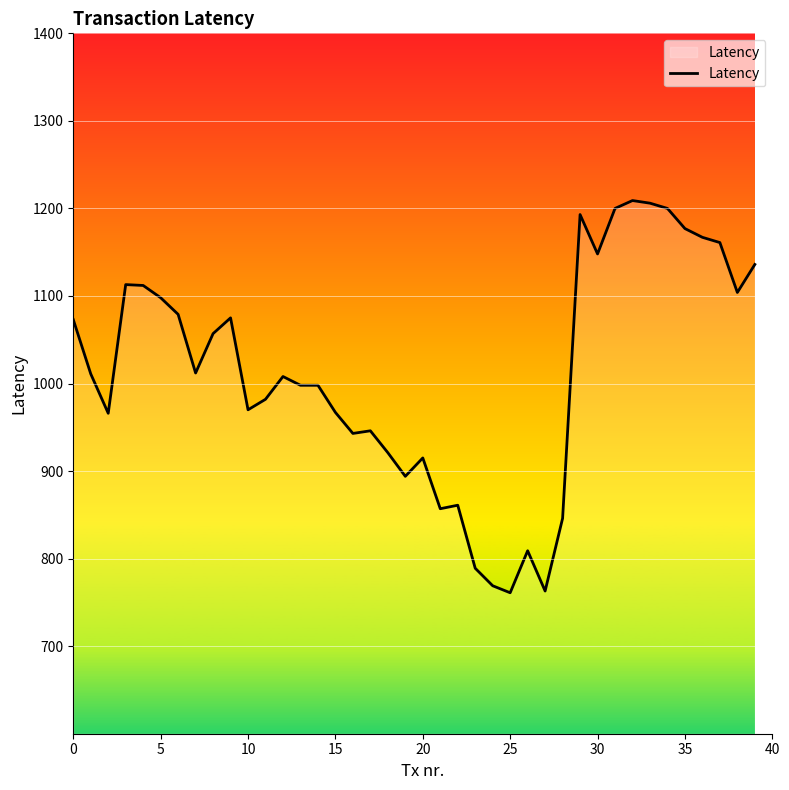

What is the difference between the maximum and minimum values?

448